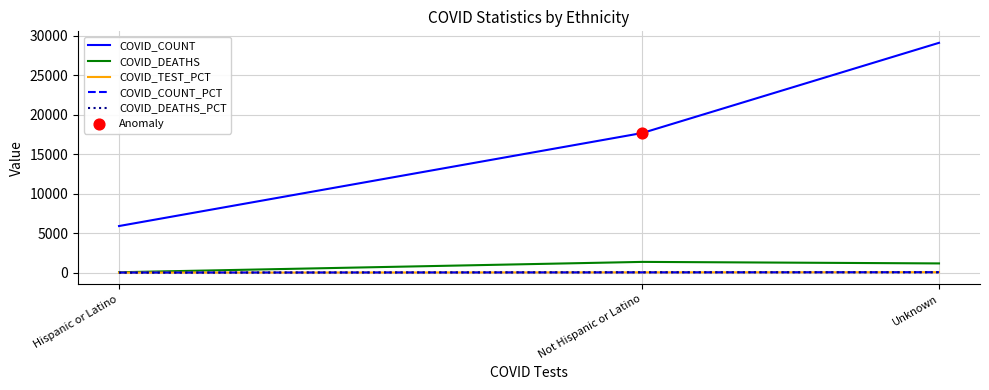

Which series has the largest range (max minus min)?

COVID_COUNT